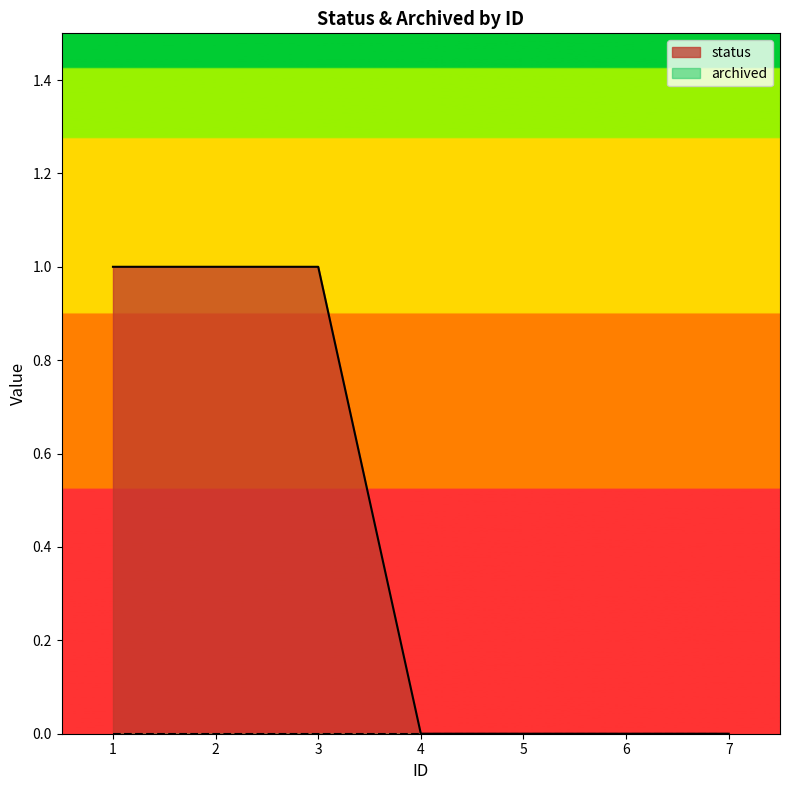

What is the difference between the maximum and minimum values?

1